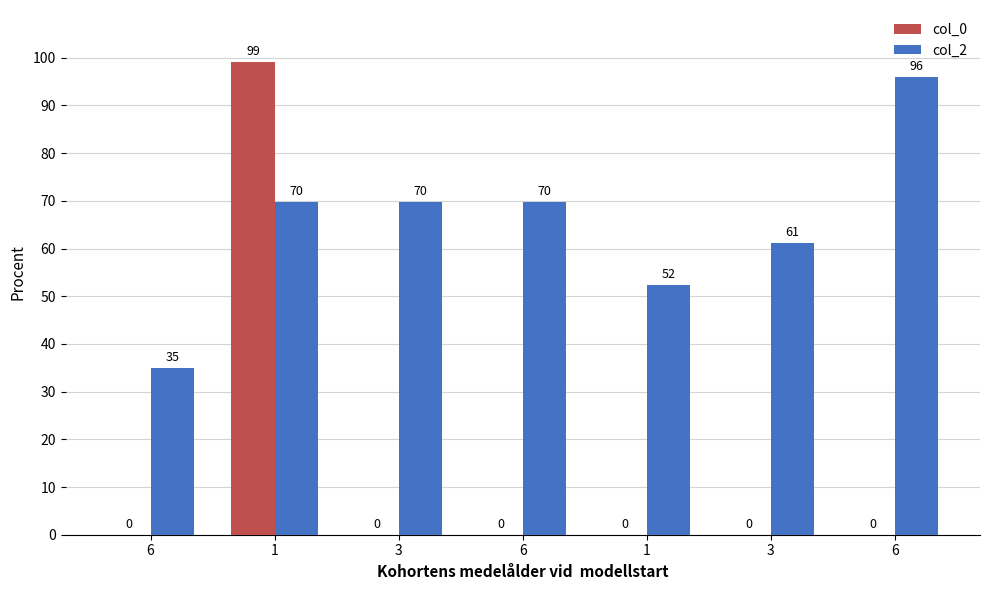

The value of col_2 at 6 is 96.0. True or false?

True